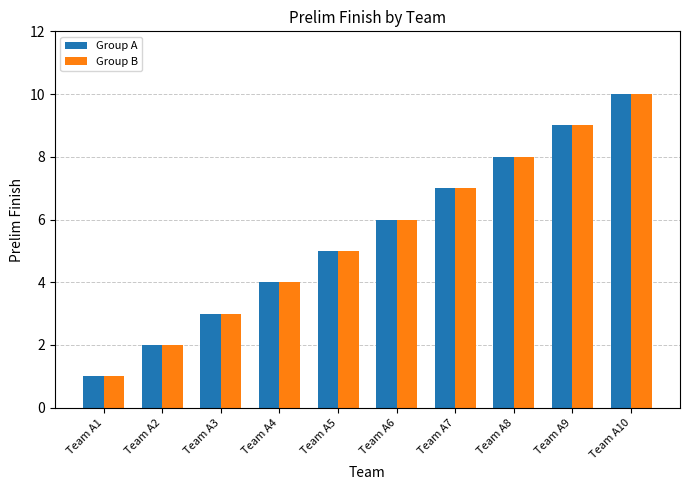

Count the number of data series in this chart.

2